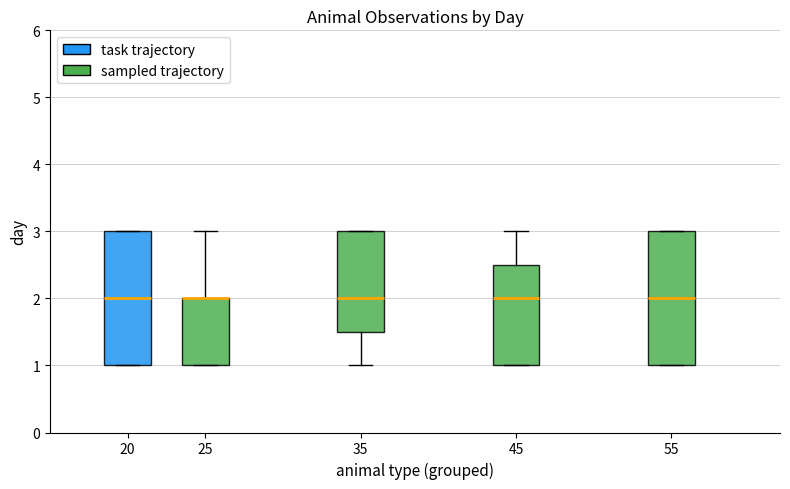

Reading left to right, read every box against the y-axis: the position of its median line, the range the box covers, and the ends of its whiskers. The values are not printed on the chart, so give them approximately, as read against the axis.

20: median 2.0, box 1.0 to 3.0, whiskers 1.0 to 3.0
25: median 2.0 (drawn on the box's upper edge), box 1.0 to 2.0, whiskers 1.0 to 3.0
35: median 2.0, box 1.5 to 3.0, whiskers 1.0 to 3.0
45: median 2.0, box 1.0 to 2.5, whiskers 1.0 to 3.0
55: median 2.0, box 1.0 to 3.0, whiskers 1.0 to 3.0